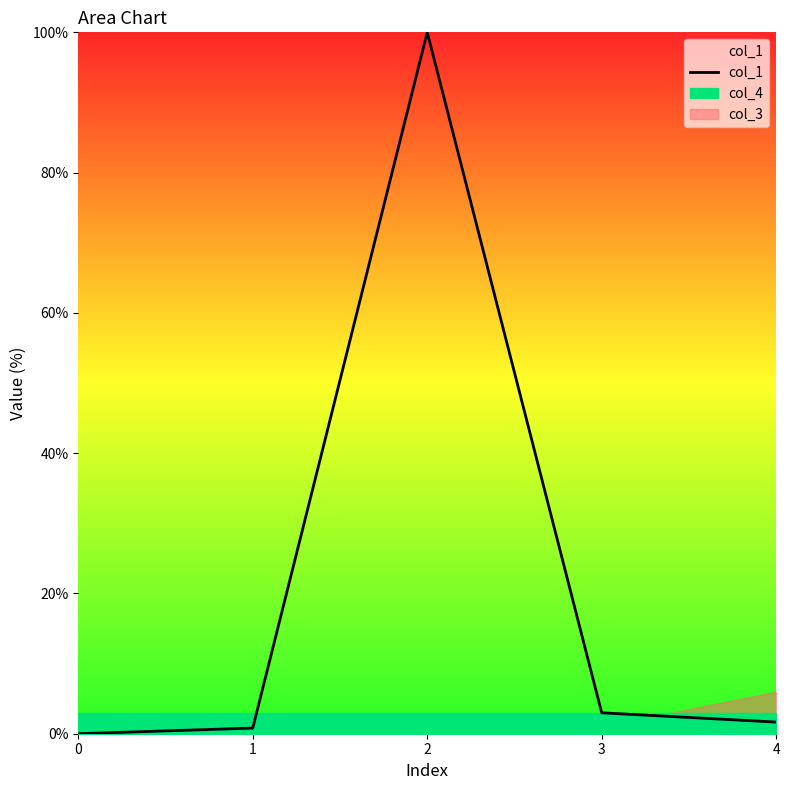

Which has a higher value, 2 or 3?

2